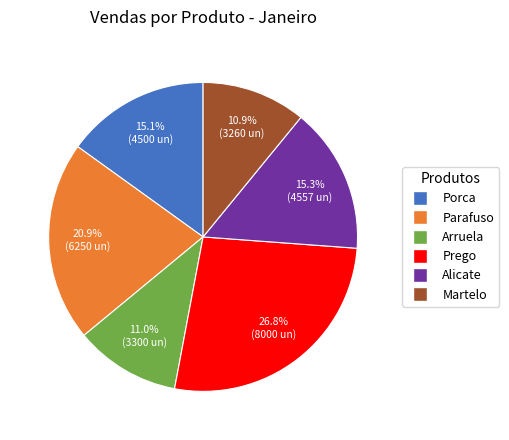

Count the number of slices in the pie.

6